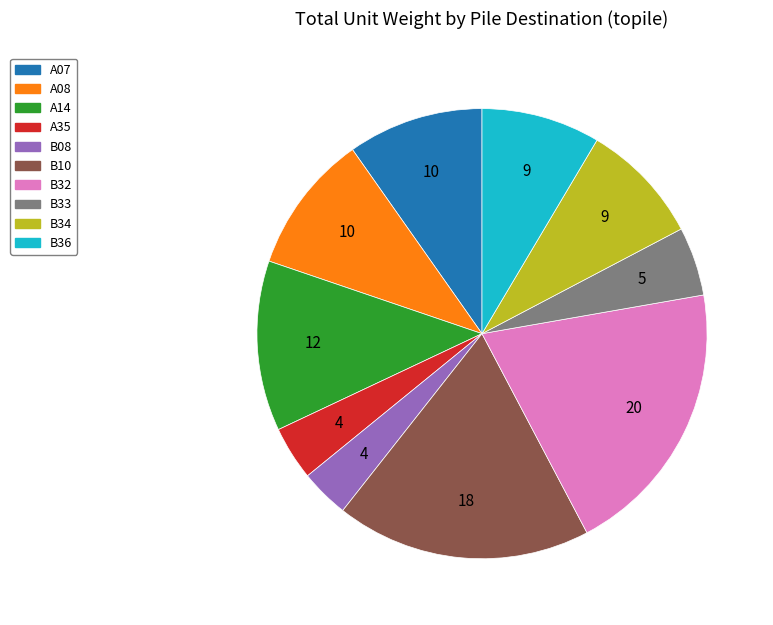

True or false: A14 accounts for 21% of the total.

False